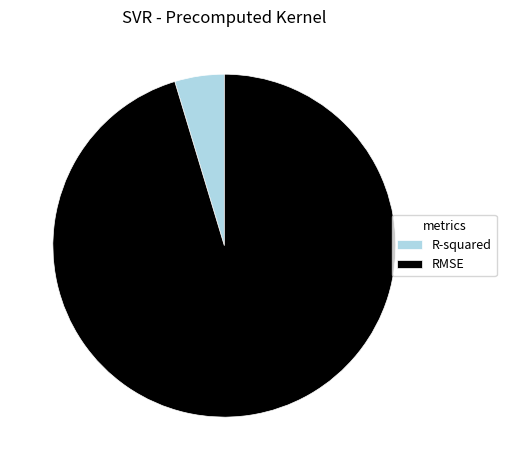

Which slice is the smallest?

R-squared